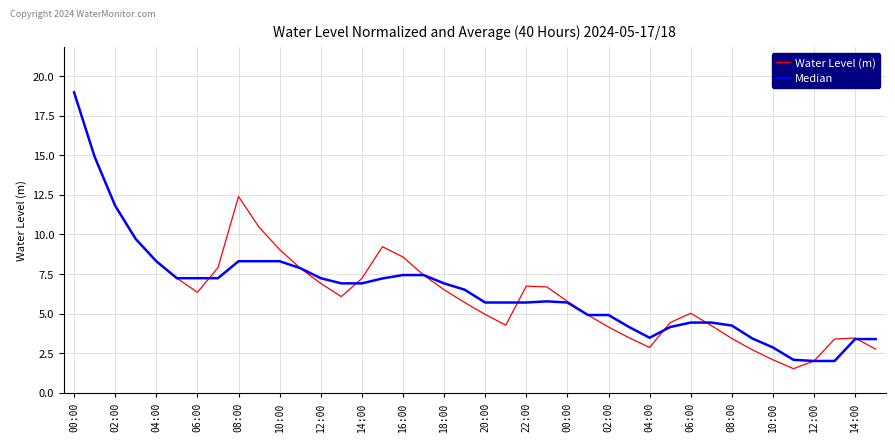

Does the chart display data point markers on the line(s)?

No